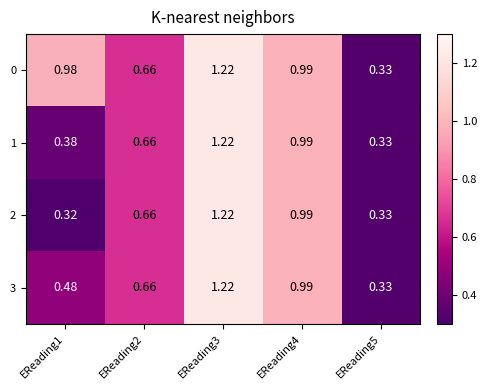

Which series has the largest total across all categories?

0